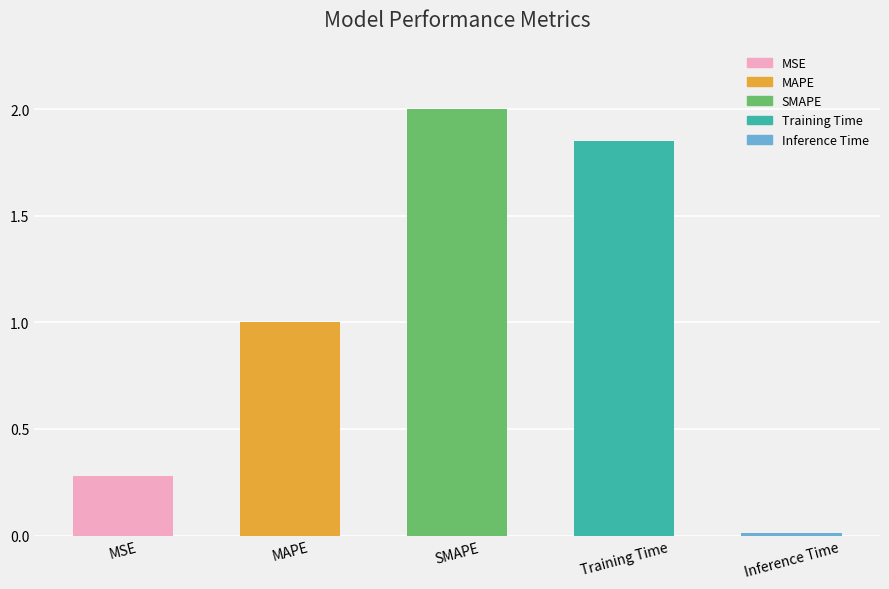

Is it true that the value at Inference Time is 0.0?

True